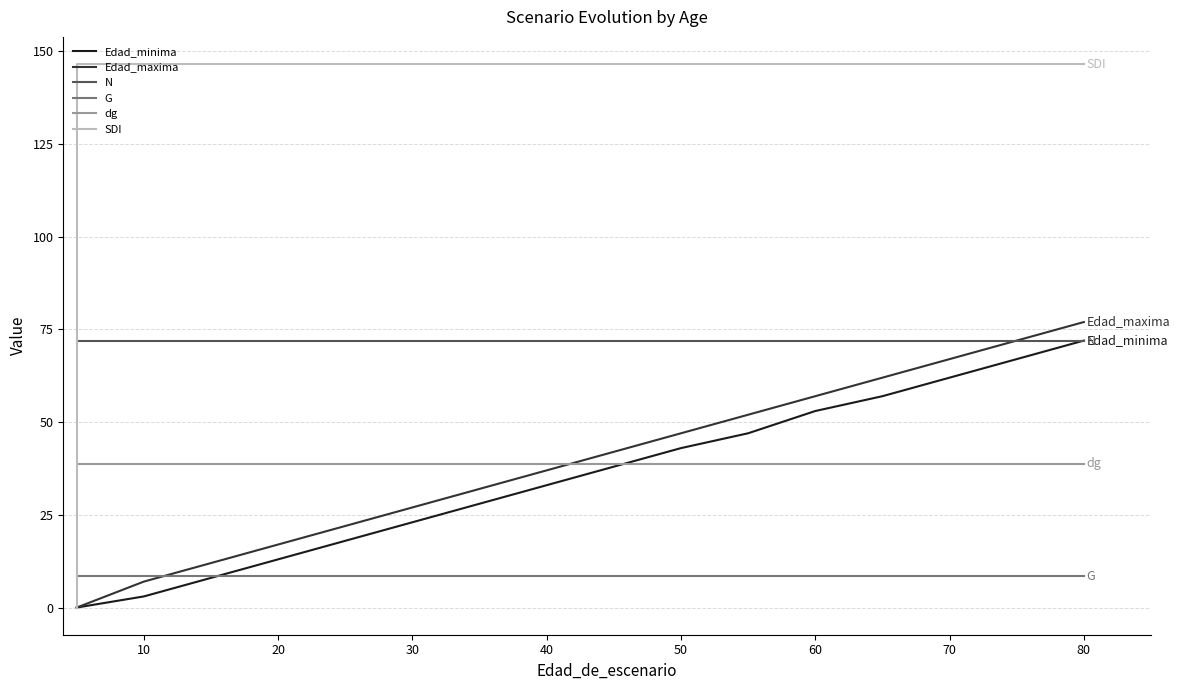

The dg series shows 69.4 at 10. True or false?

False